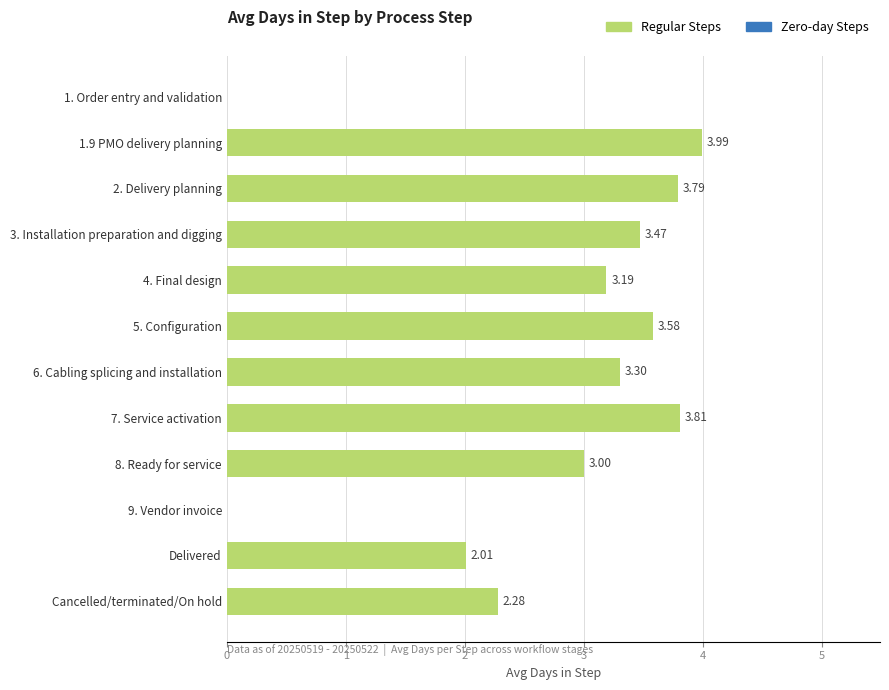

Which label corresponds to the largest value in the chart?

1.9 PMO delivery planning